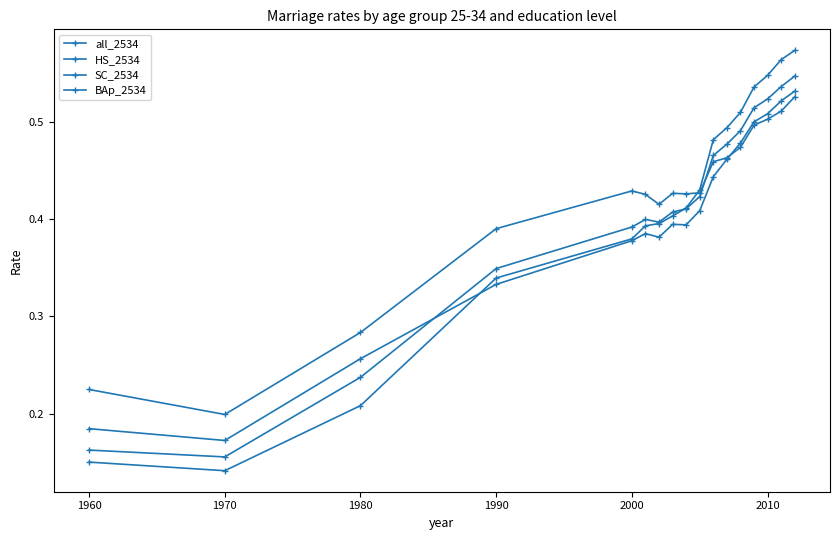

Count the number of categories in the chart.

17